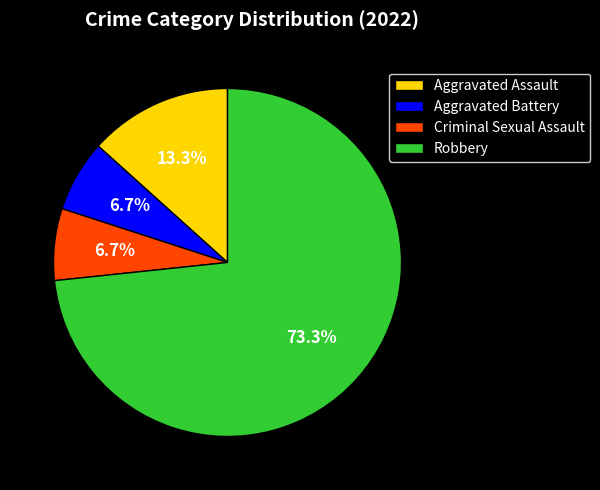

Do Criminal Sexual Assault and Aggravated Assault together represent more than half of the pie?

No